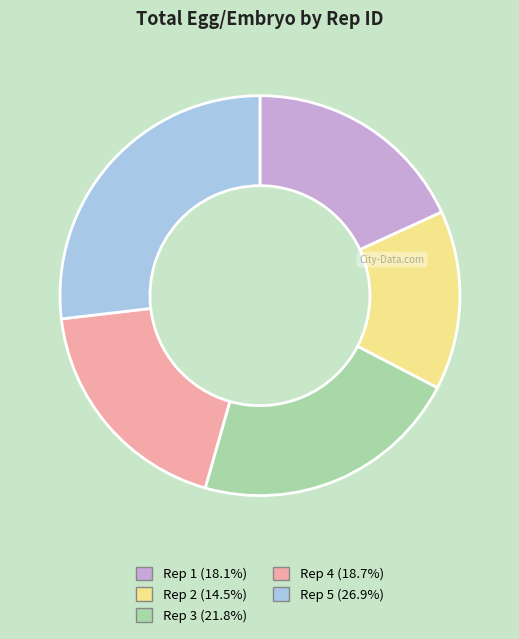

Approximately how many times larger is the value at Rep 5 (26.9%) compared to Rep 2 (14.5%)?

1.9